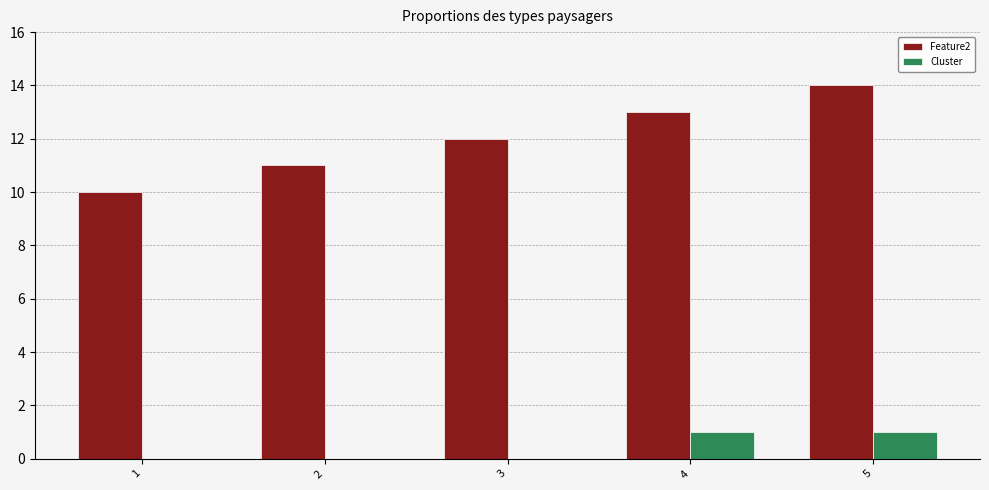

Which series has the largest total across all categories?

Feature2